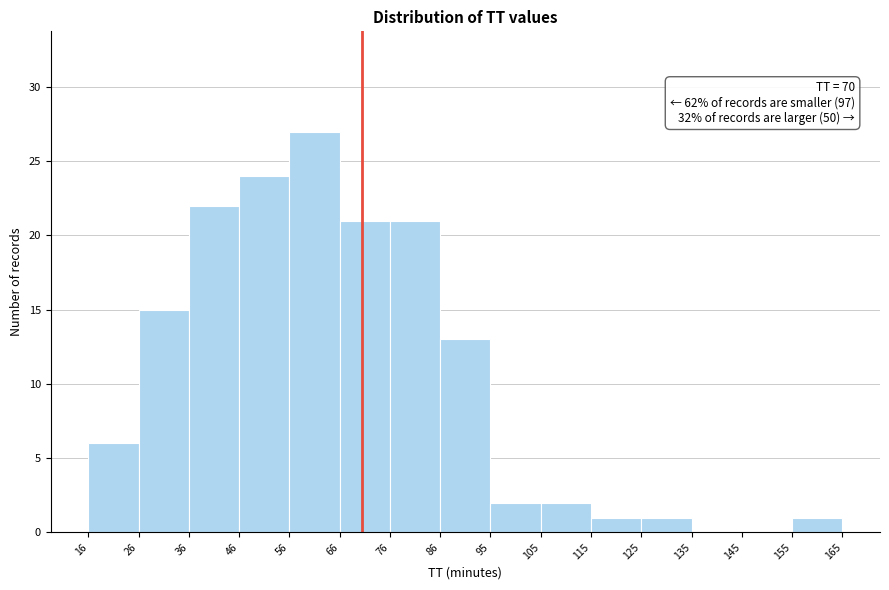

Over which range of the x-axis is the bar tallest?

56 to 66